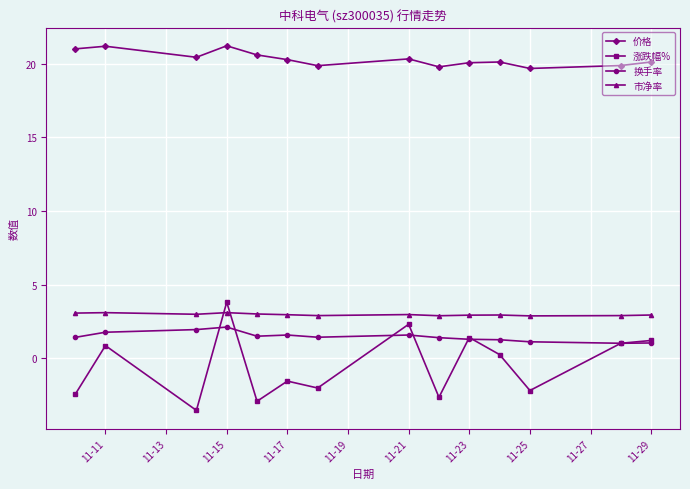

True or false: 价格 has more than 0 points higher than both neighbors.

True